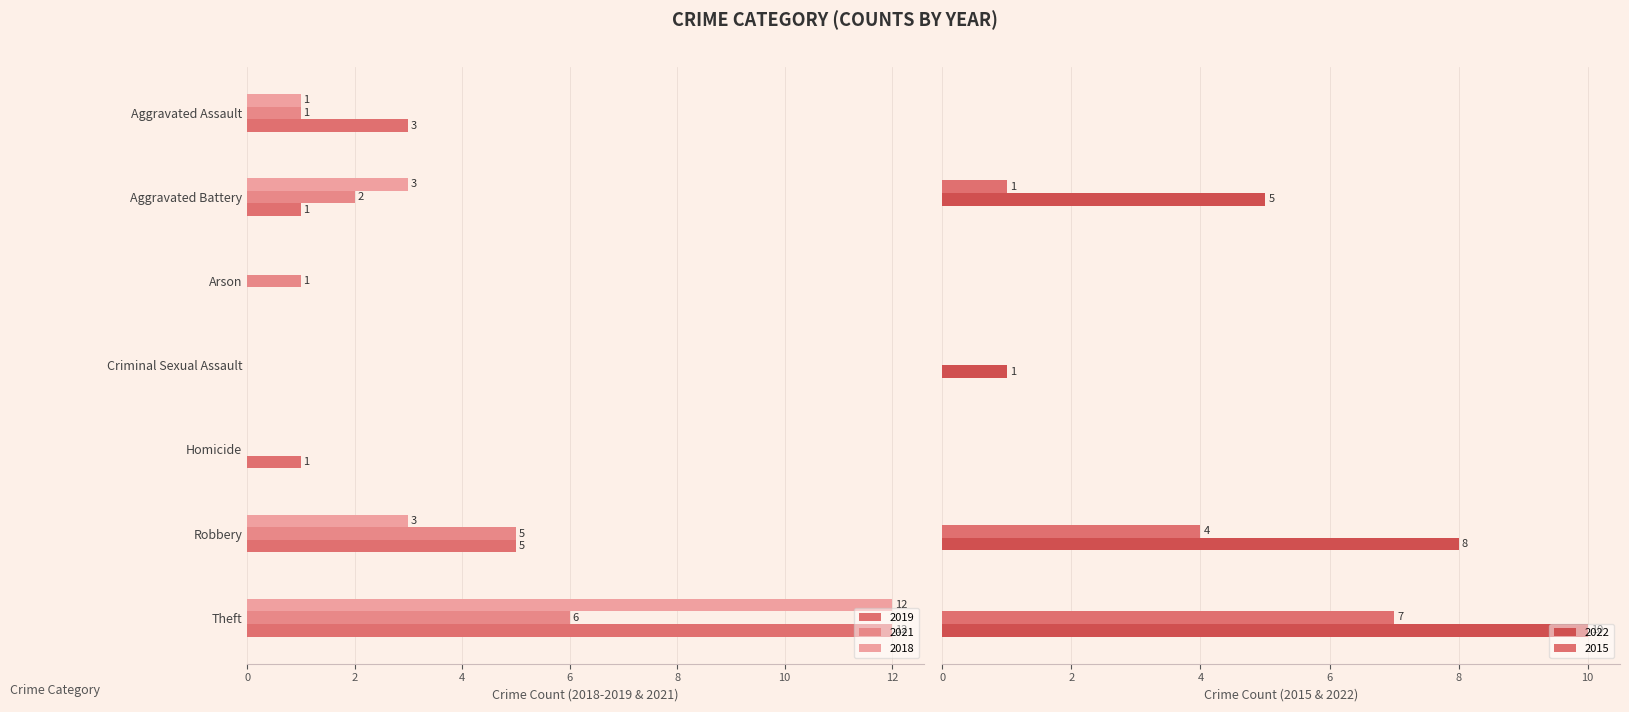

What is the label of the 6th bar from the right?

Aggravated Battery